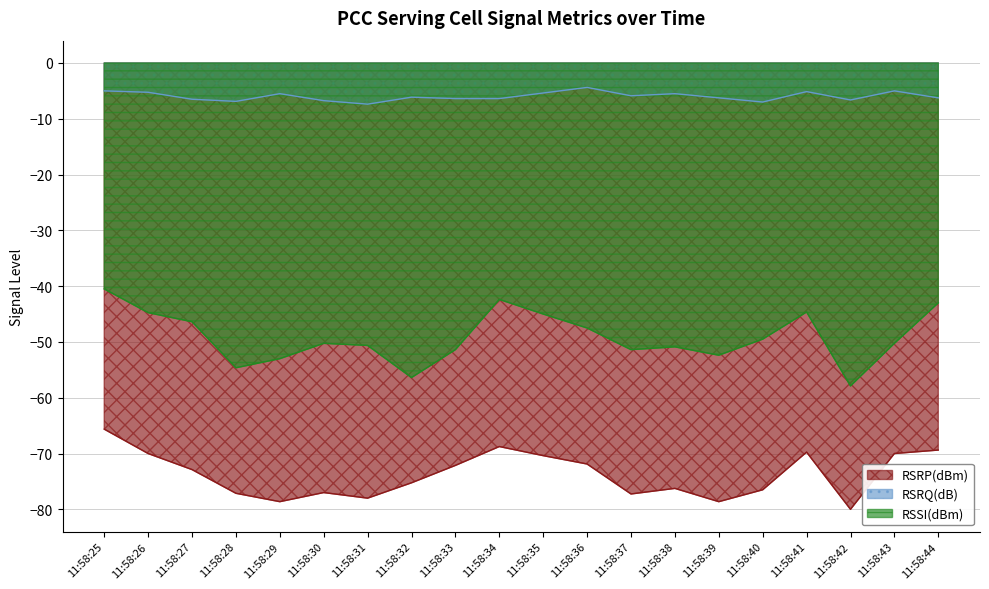

Is the value of RSRQ(dB) at 11:58:25 greater than the value of RSRP(dBm) at 11:58:34?

Yes